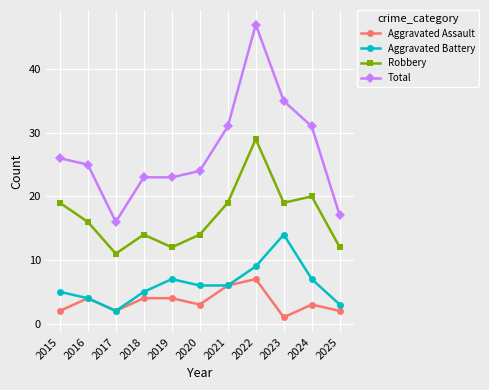

How many lines are shown in the chart?

4